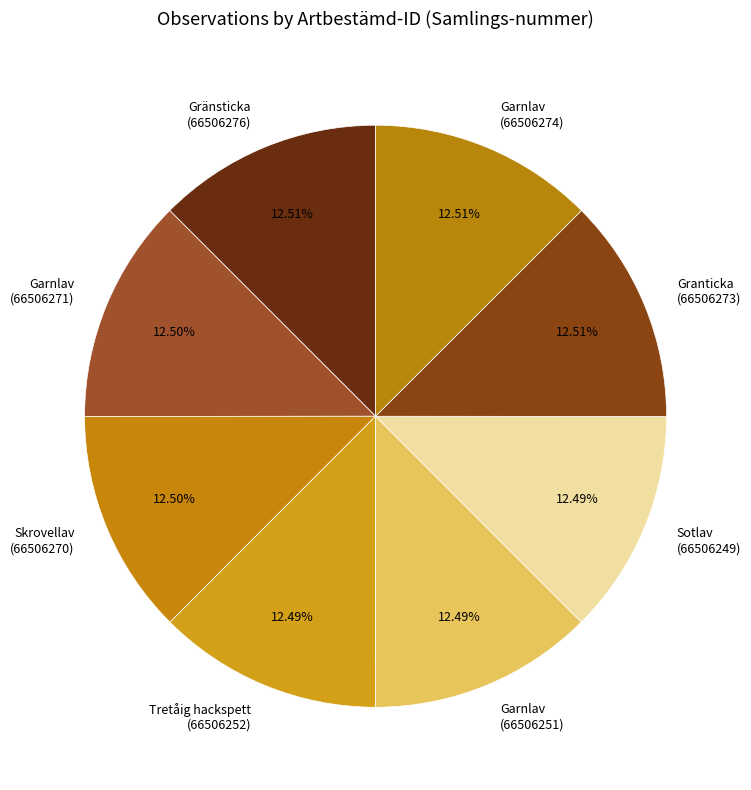

Count the number of slices in the pie.

8